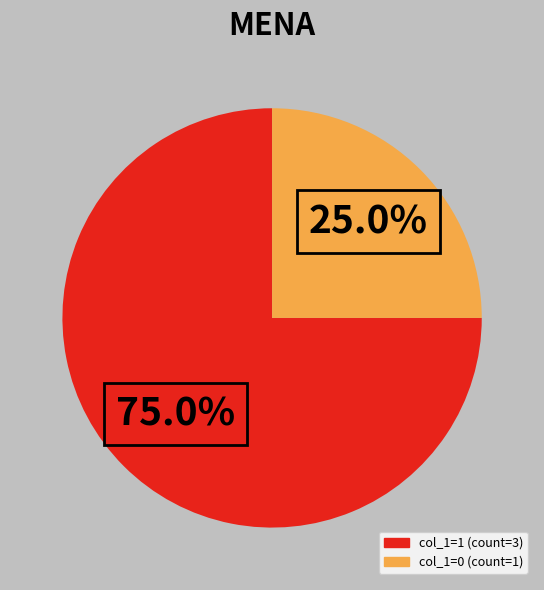

Is there a majority slice in this chart?

Yes